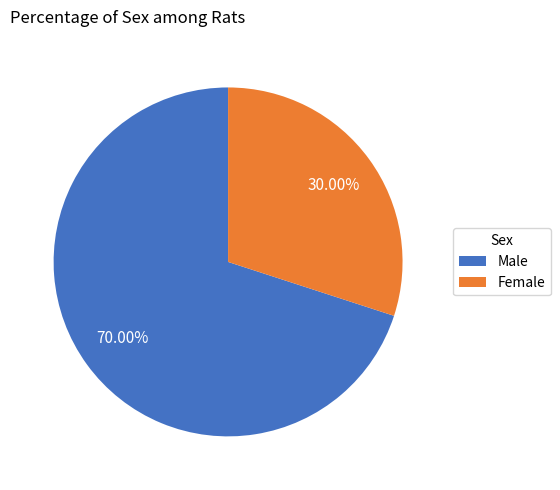

Is there a majority slice in this chart?

Yes